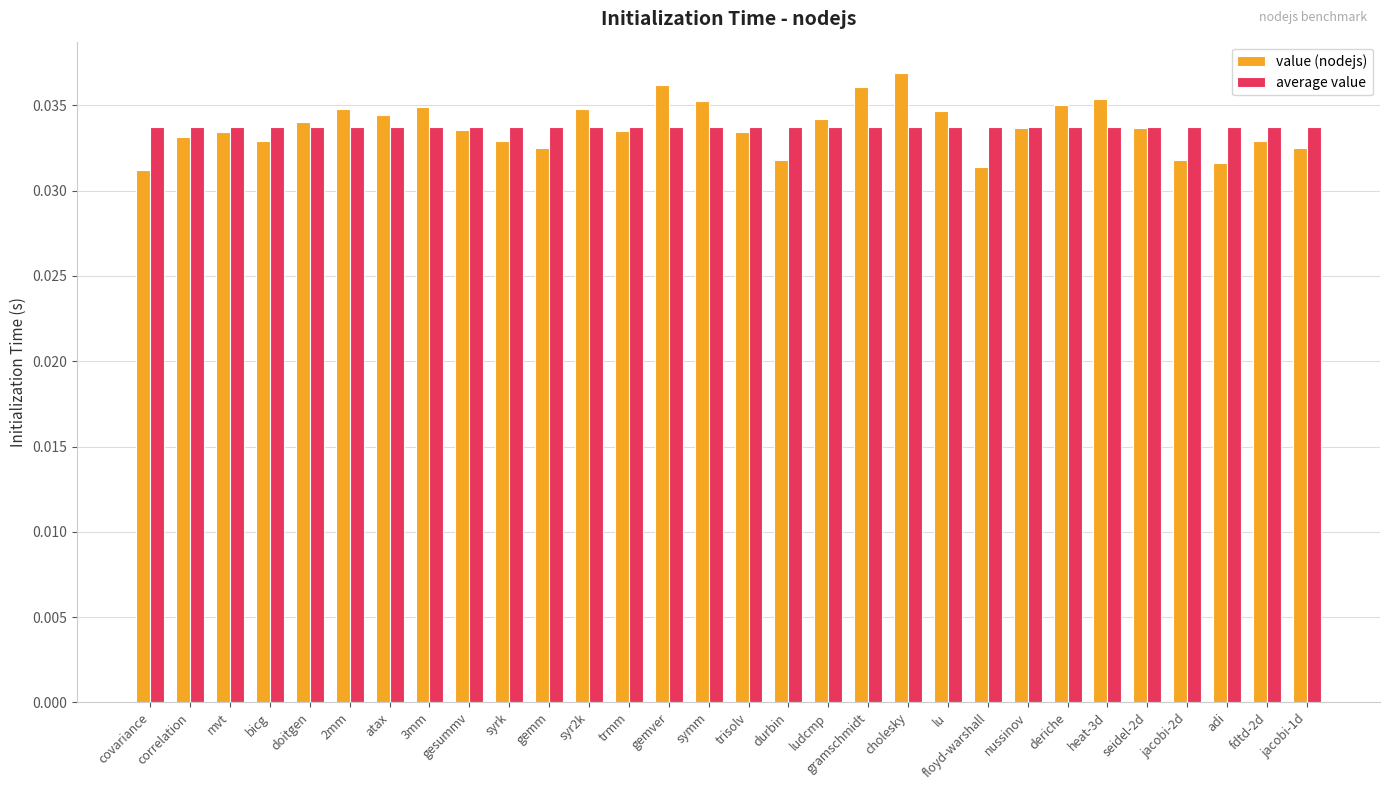

What is the sum of all average value values?

1.0